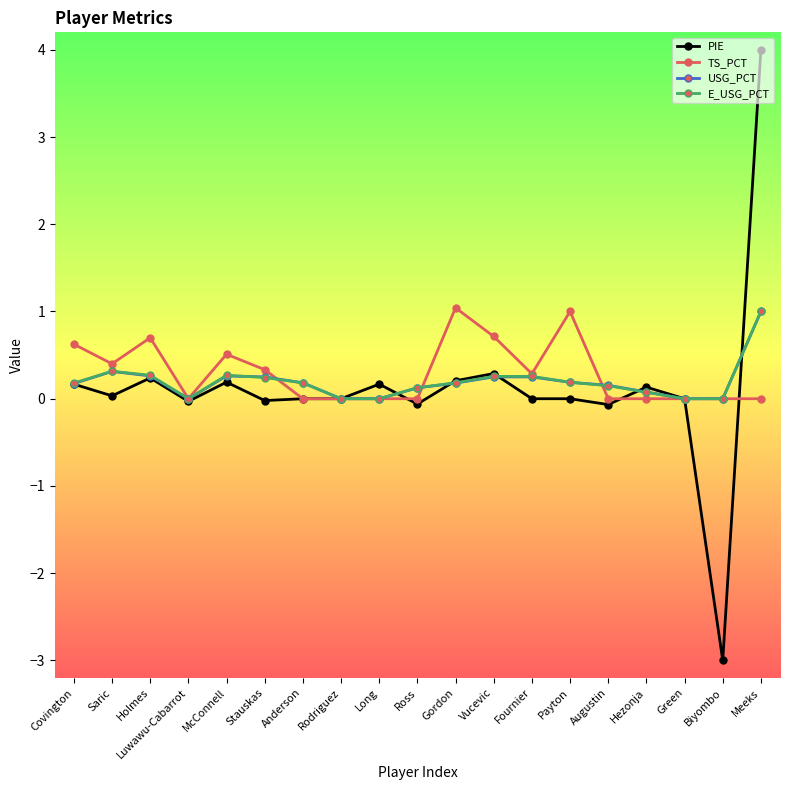

Which series changed the most between Luwawu-Cabarrot and Stauskas?

TS_PCT